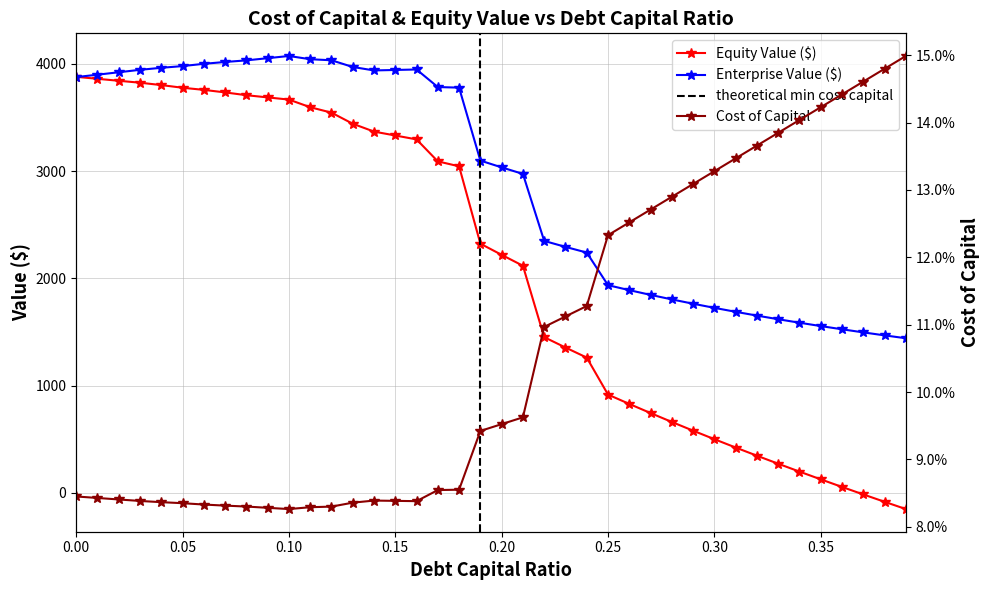

What is the highest value of the Equity Value ($) series?

3878.2